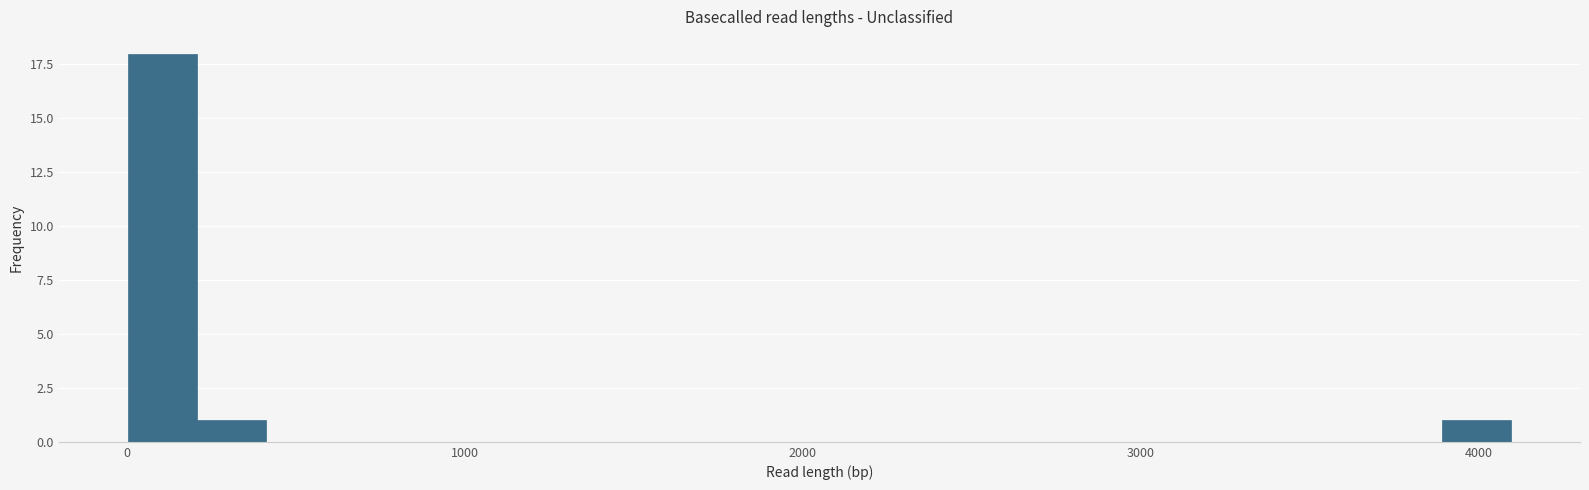

Read against the x-axis, roughly where is the centre of the tallest bar?

100